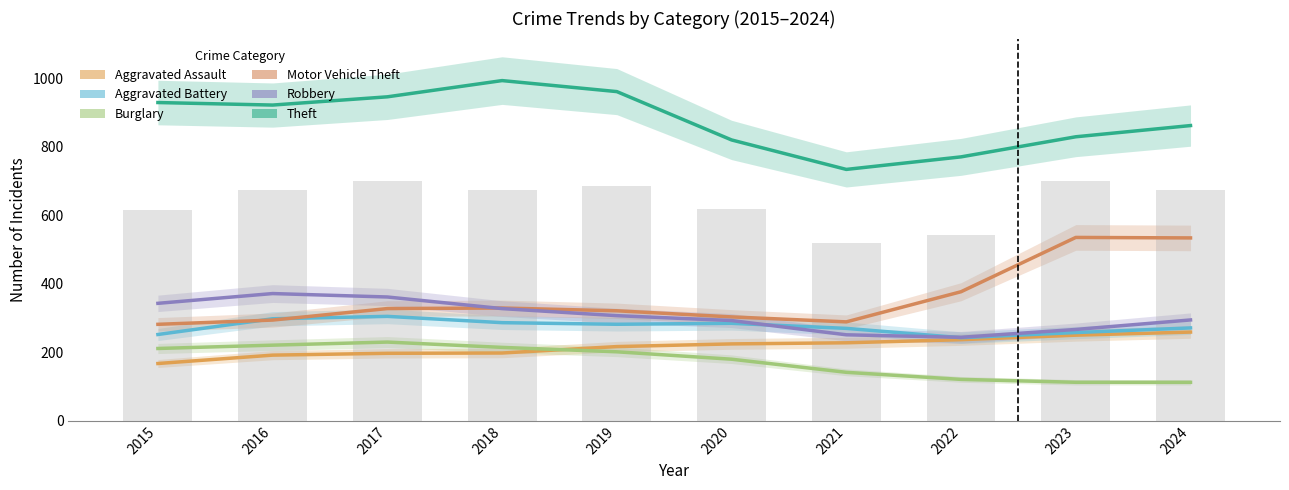

How many data points in Motor Vehicle Theft are less than 327?

5